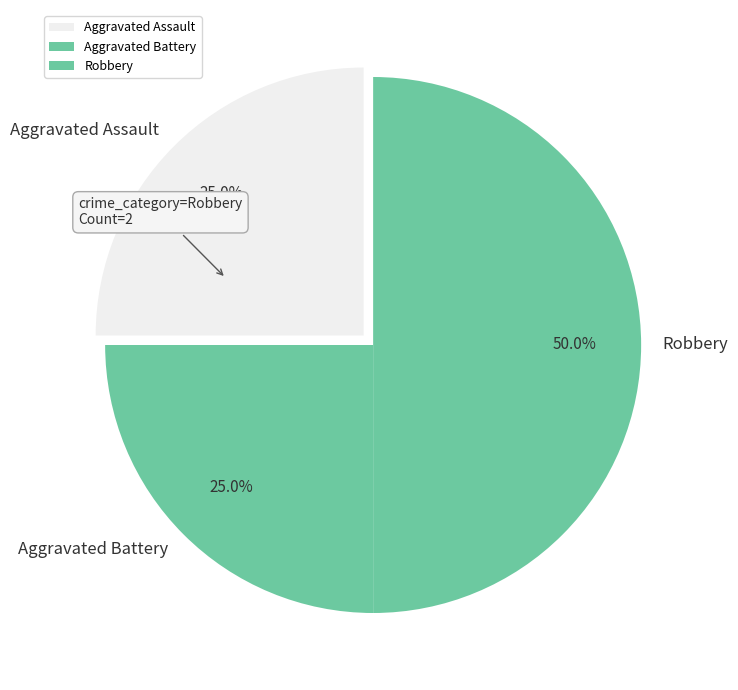

Which slice is the largest?

Robbery